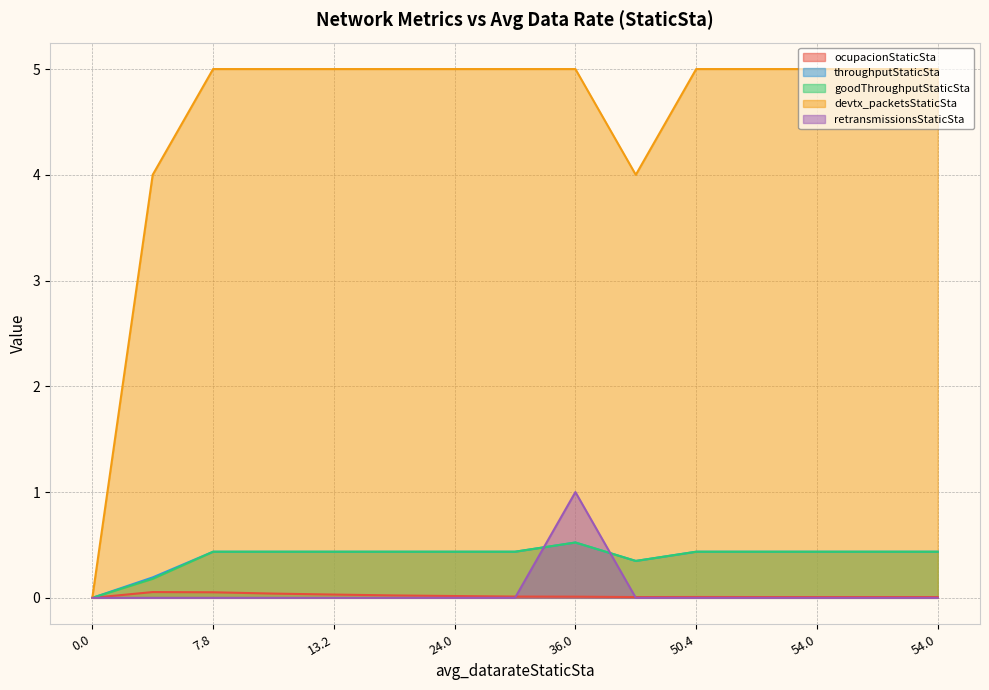

Rank the series by their maximum value, from highest to lowest.

devtx_packetsStaticSta, retransmissionsStaticSta, throughputStaticSta, goodThroughputStaticSta, ocupacionStaticSta